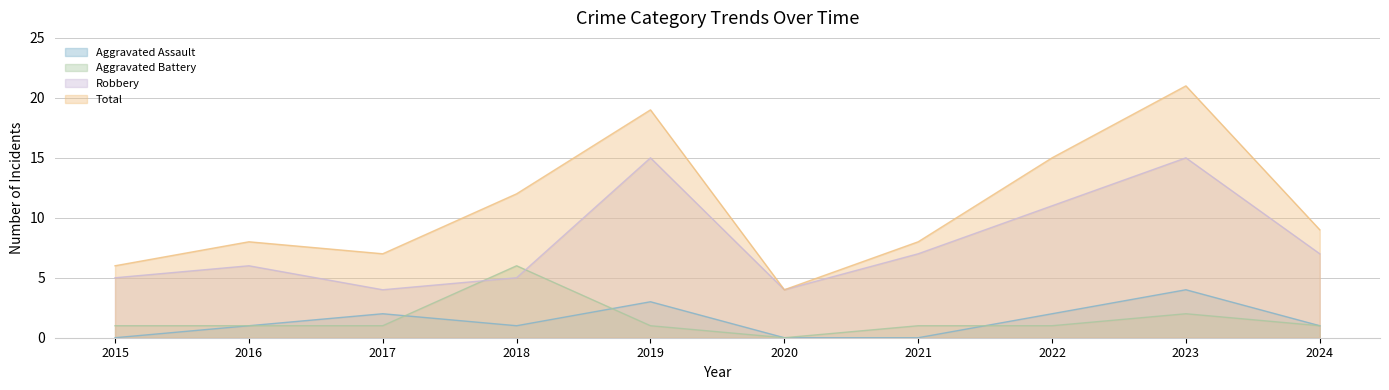

What is the greatest value displayed?

21